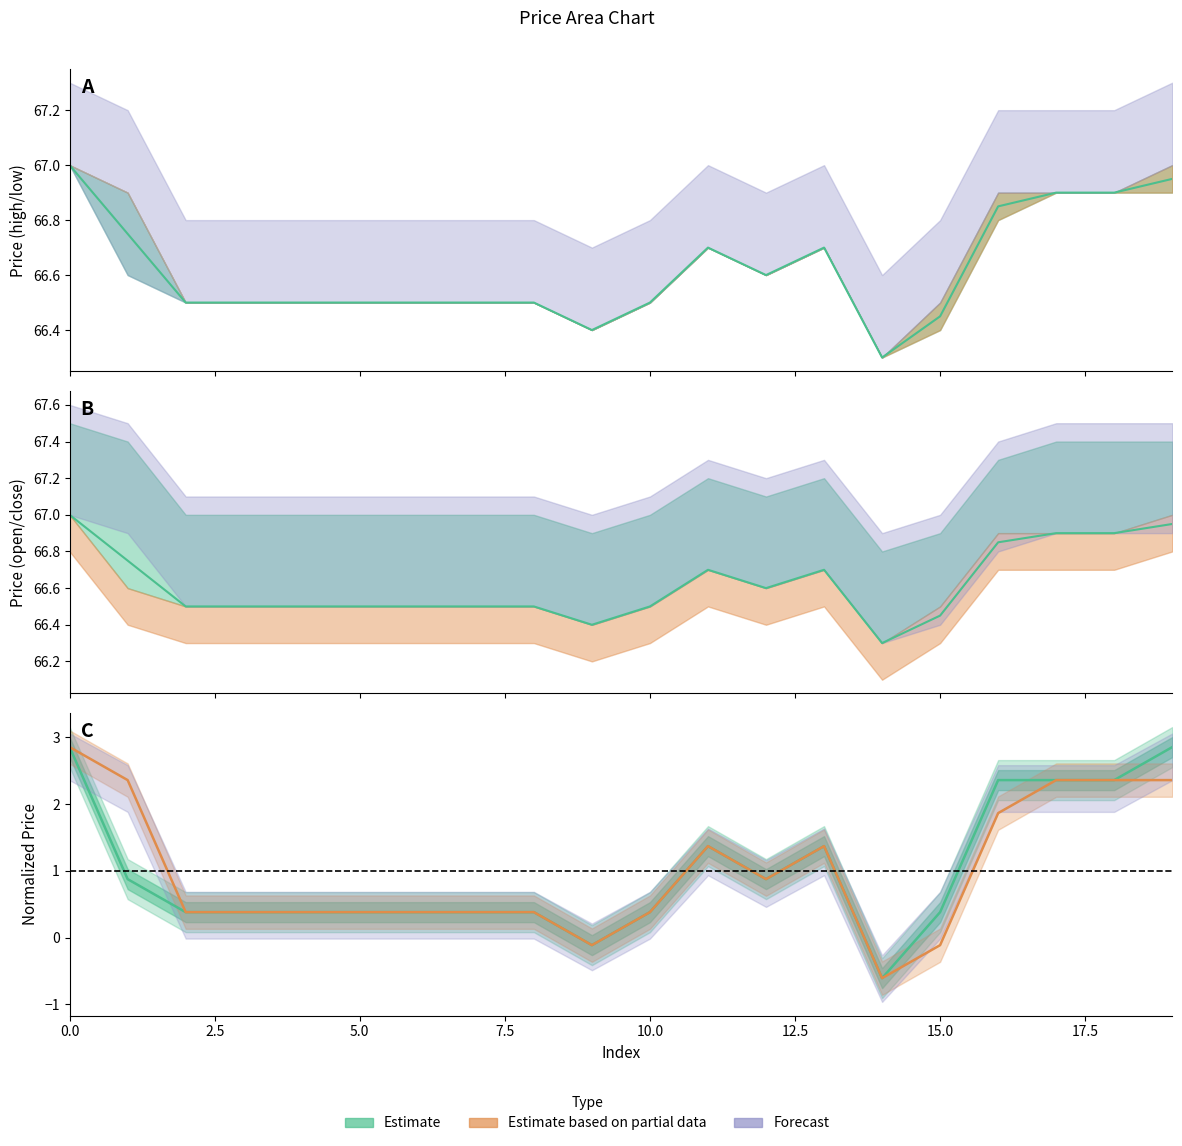

Which has a higher value, 7 or 17?

17